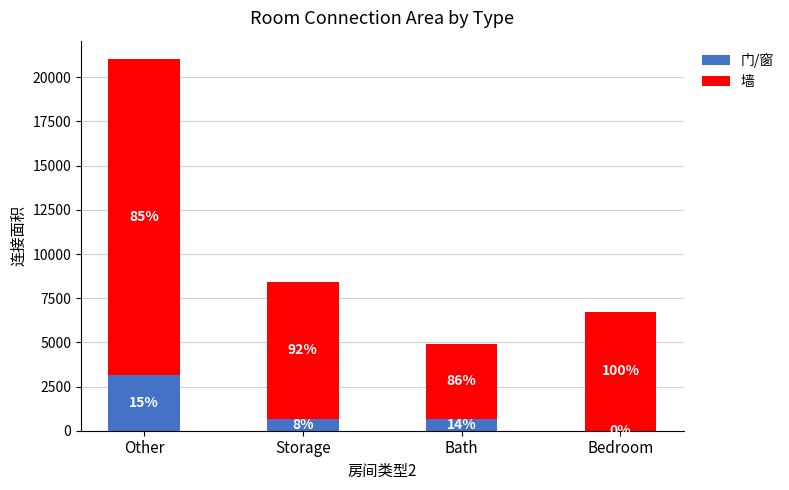

Is it true that 墙 equals 17849 at Other?

True